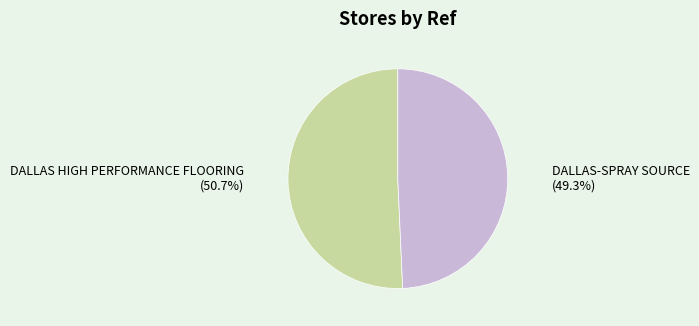

Between DALLAS HIGH PERFORMANCE FLOORING and DALLAS-SPRAY SOURCE, which is larger?

DALLAS HIGH PERFORMANCE FLOORING